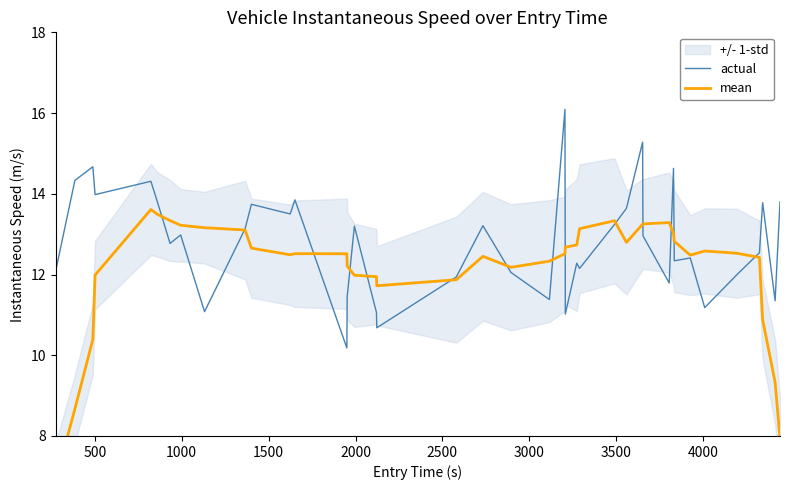

What is the lowest value of the actual series?

10.2